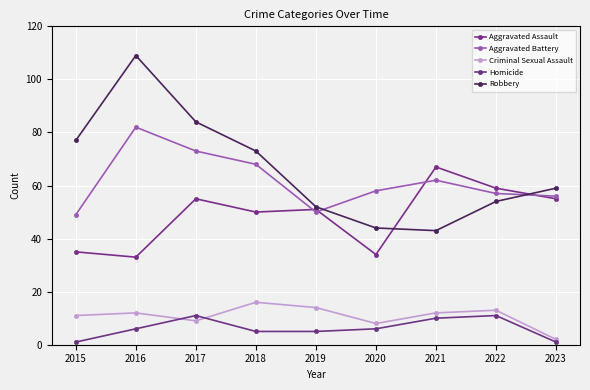

What is the value of the Robbery point at the 3rd from the left?

84